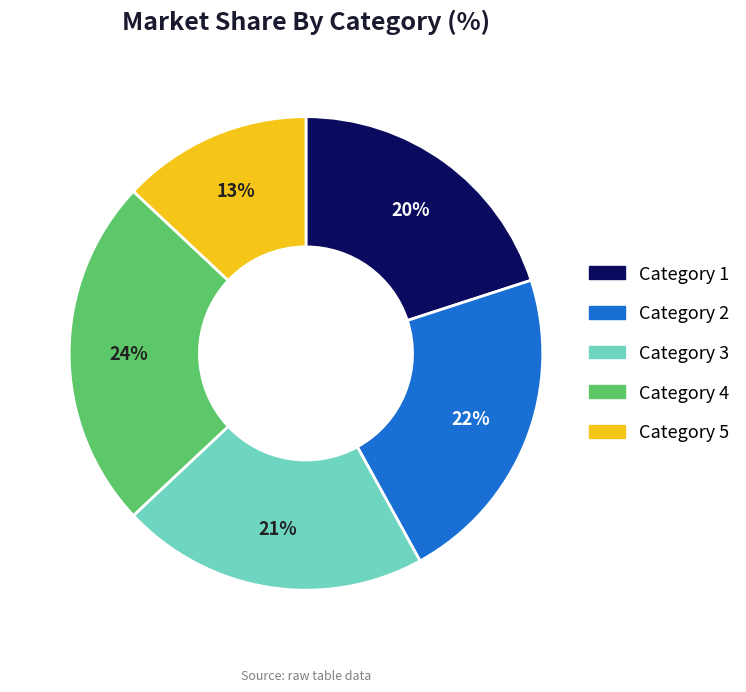

To the nearest percent, what is the difference between the largest and smallest slice percentages?

11%